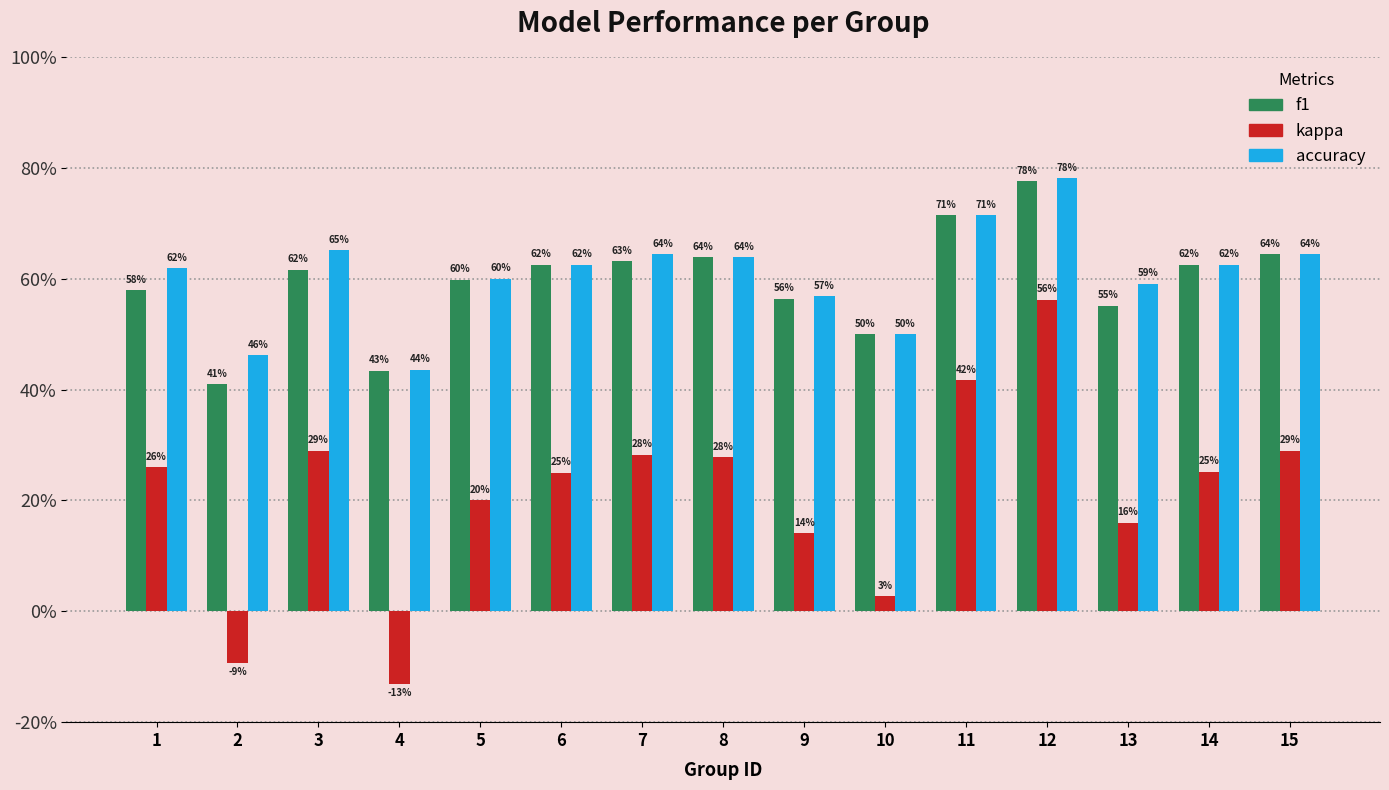

How many accuracy values are between 0 and 1?

15